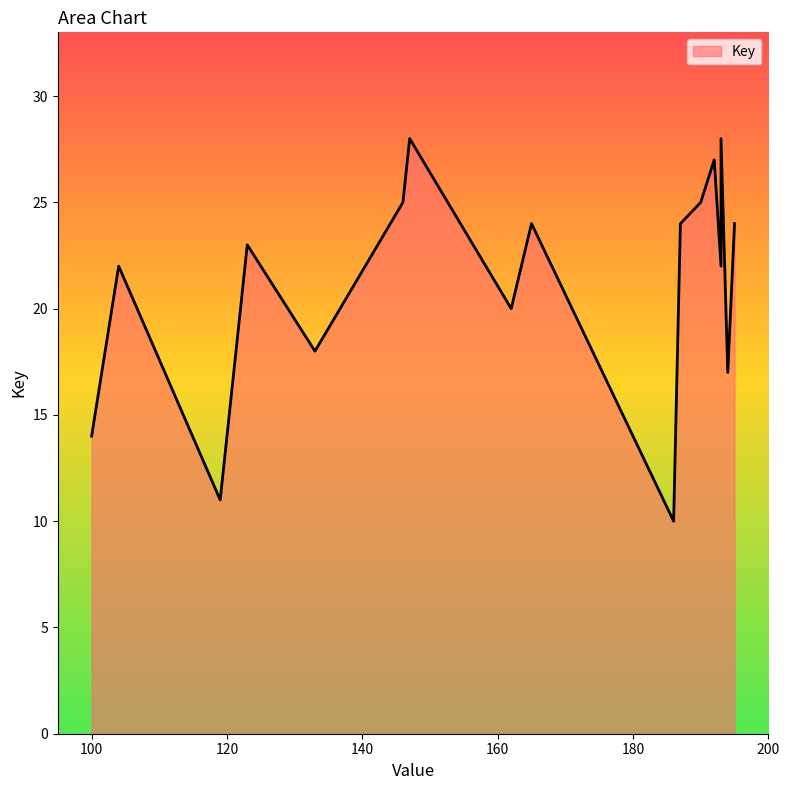

What is the sum of all values?

380